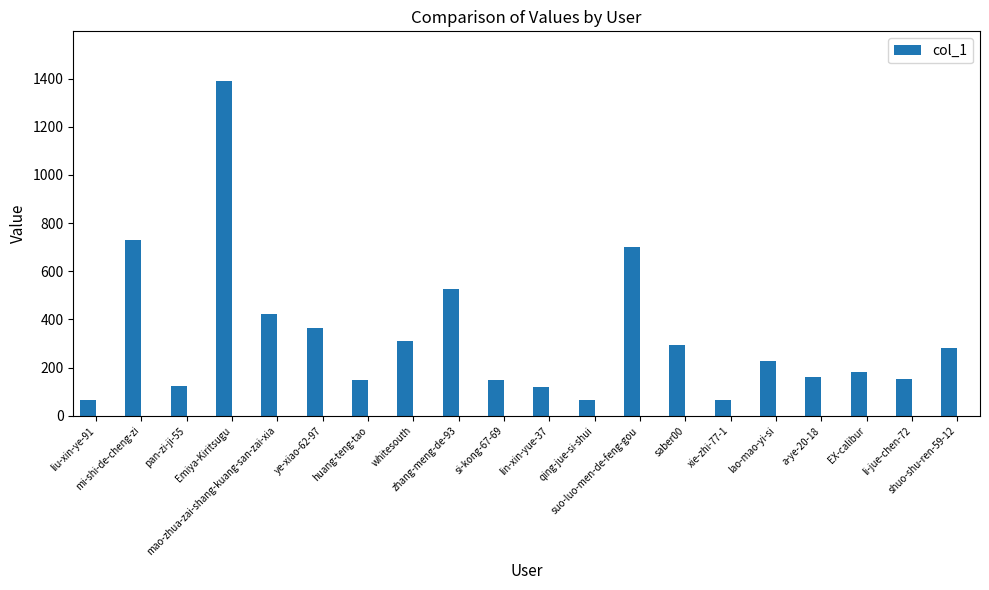

What value does the data have at liu-xin-ye-91, to the nearest 100?

100